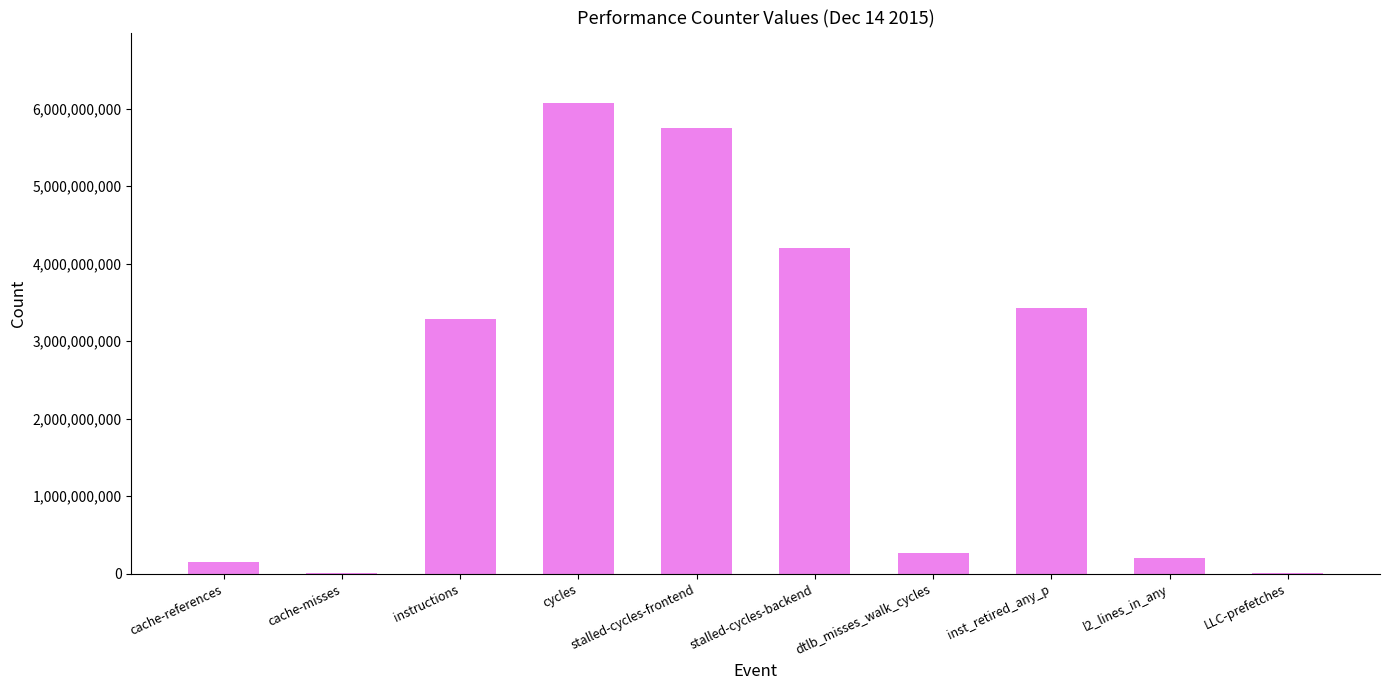

What is the average value?

2338429096